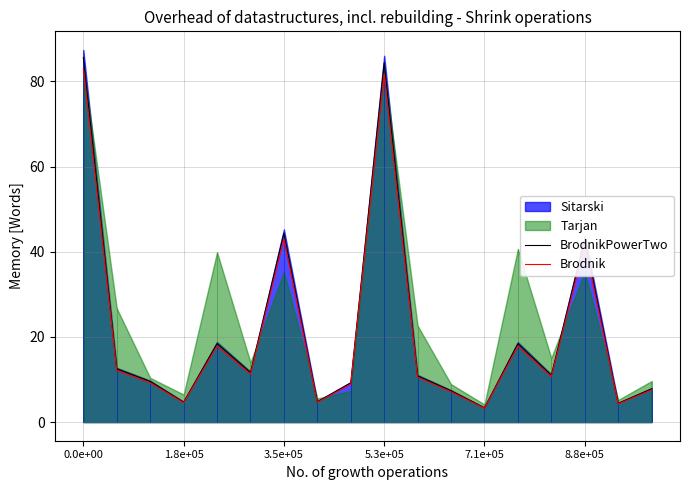

What is the minimum value for Brodnik?

3.2